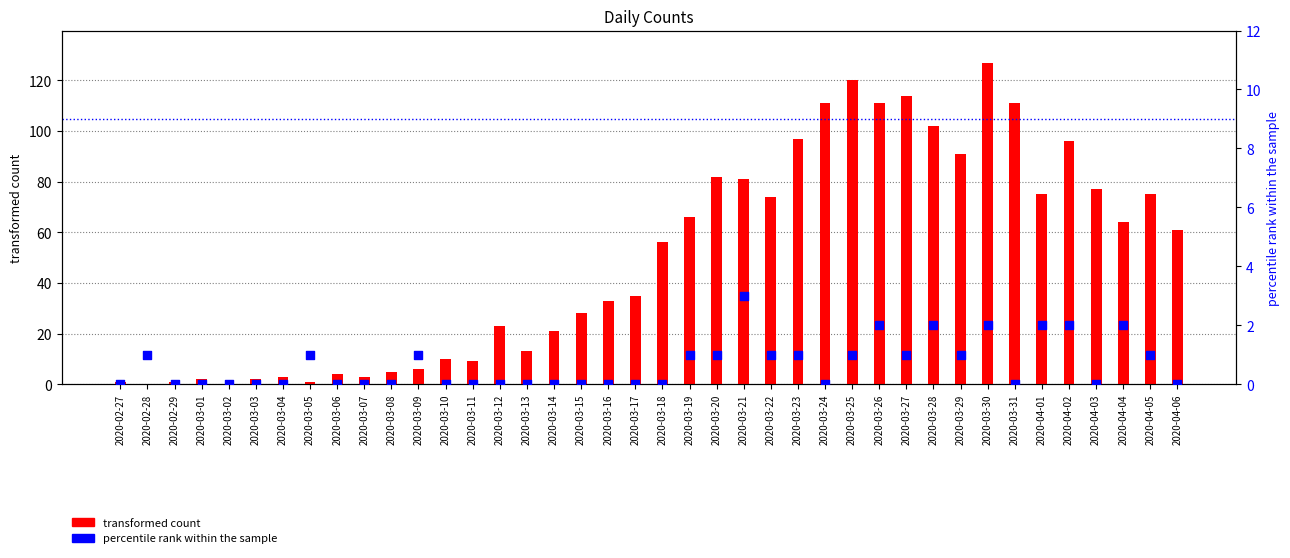

Which series has the largest total across all categories?

transformed count